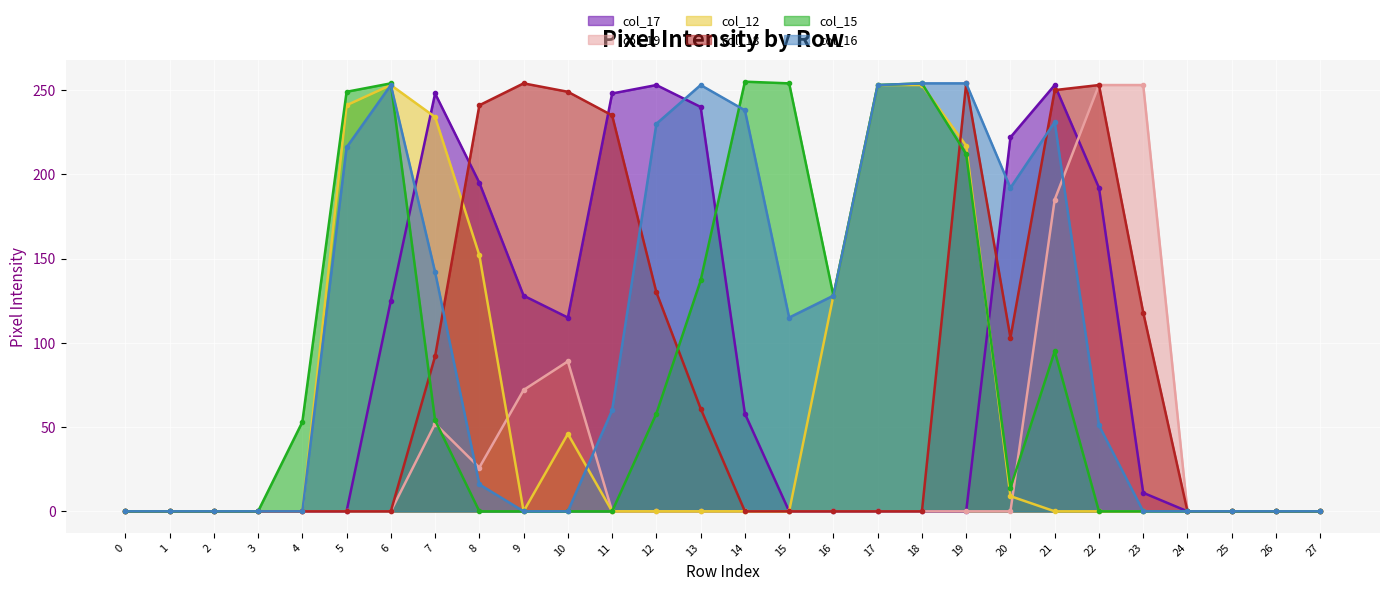

Reading right to left, extract all data points from this chart.

col_17: 0	0	0	0	11	192	253	222	0	0	0	0	0	58	240	253	248	115	128	195	248	125	0	0	0	0	0	0
col_19: 0	0	0	0	253	253	185	0	0	0	0	0	0	0	0	0	0	89	72	26	52	0	0	0	0	0	0	0
col_12: 0	0	0	0	0	0	0	9	217	253	253	128	0	0	0	0	0	46	0	152	234	253	241	0	0	0	0	0
col_18: 0	0	0	0	118	253	250	103	254	0	0	0	0	0	61	130	235	249	254	241	92	0	0	0	0	0	0	0
col_15: 0	0	0	0	0	0	95	14	212	254	253	128	254	255	137	58	0	0	0	0	54	254	249	53	0	0	0	0
col_16: 0	0	0	0	0	51	231	192	254	254	253	128	115	238	253	230	60	0	0	16	142	253	216	0	0	0	0	0